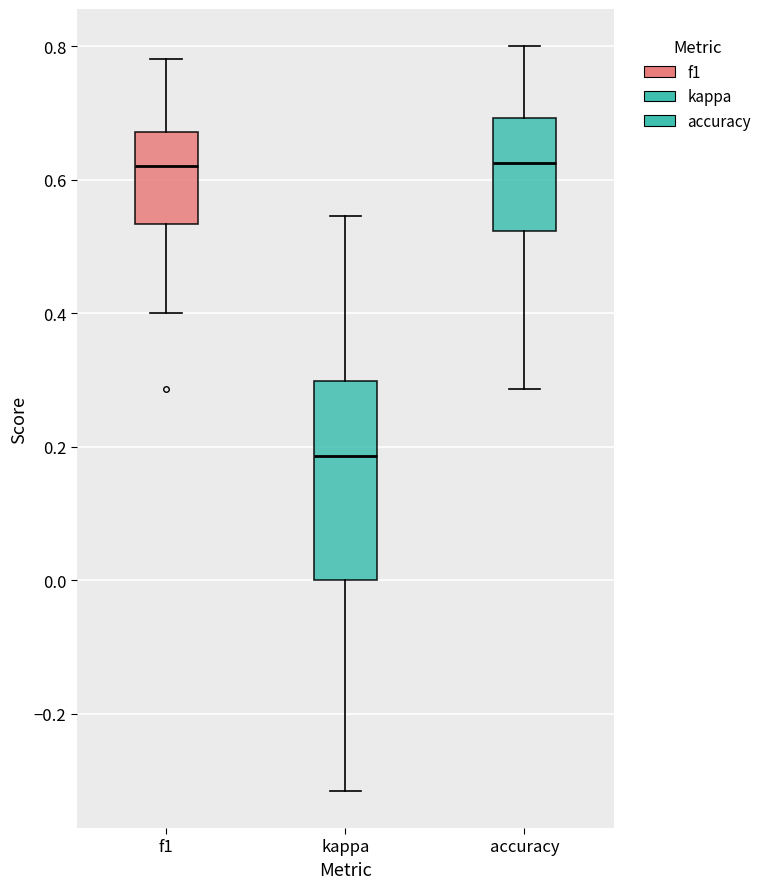

Reading left to right, read every box against the y-axis: the position of its median line, the range the box covers, and the ends of its whiskers. The values are not printed on the chart, so give them approximately, as read against the axis.

f1: median 0.62, box 0.54 to 0.68, whiskers 0.40 to 0.78
kappa: median 0.18, box 0.00 to 0.30, whiskers -0.32 to 0.54
accuracy: median 0.62, box 0.52 to 0.70, whiskers 0.28 to 0.80